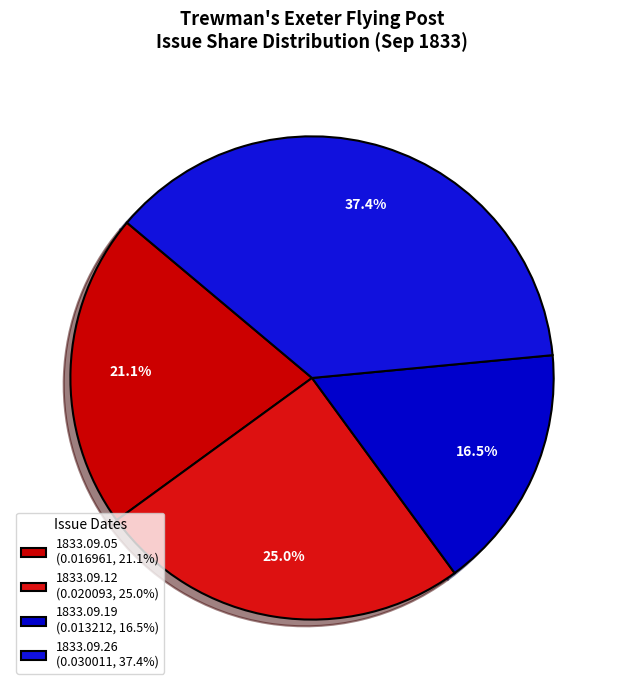

The 1833.09.05 slice represents 15% of the pie. True or false?

False